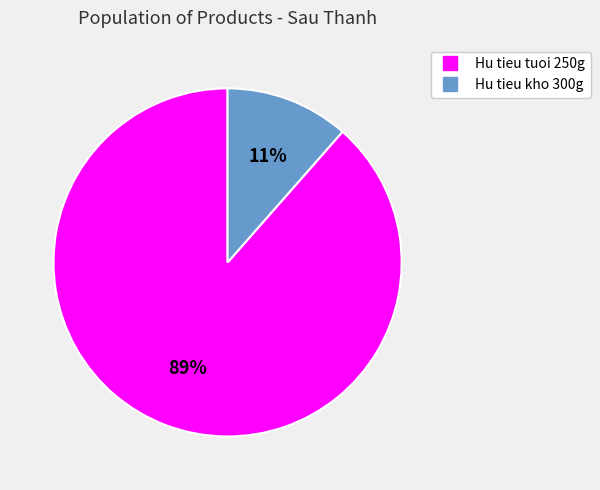

Is there any slice that represents more than half of the pie?

Yes